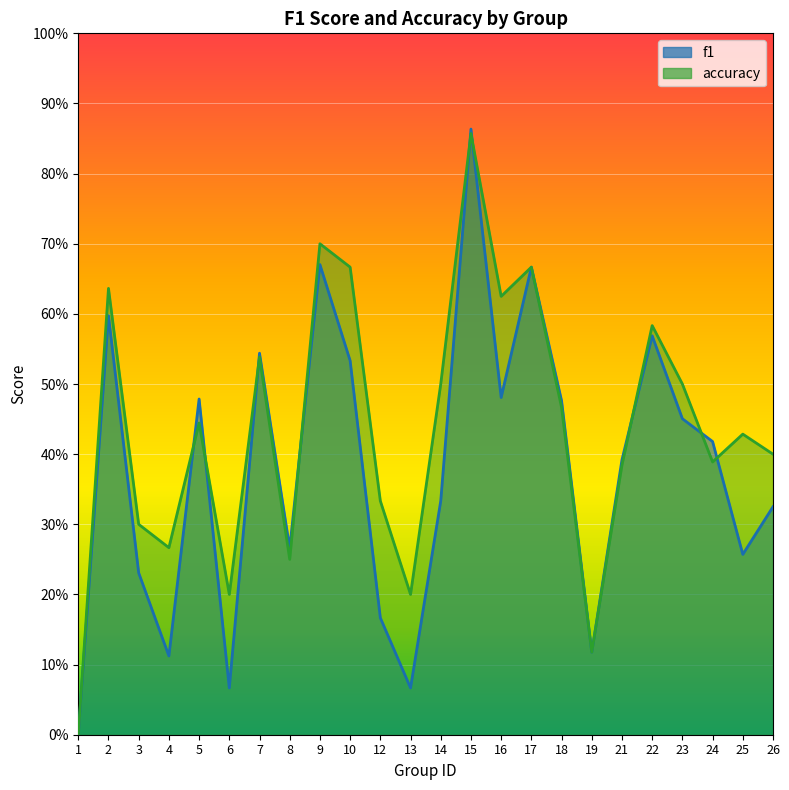

Which series has the largest total across all categories?

accuracy